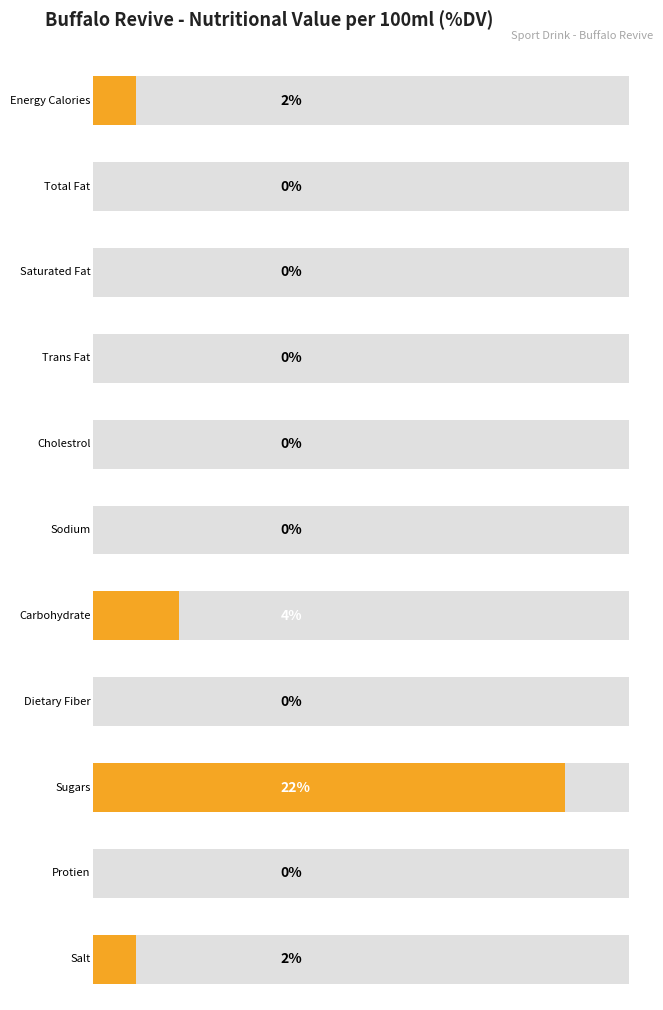

Is it true that the value at Dietary Fiber is 0.0?

True